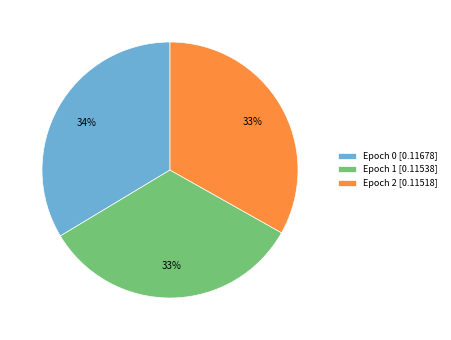

Is it true that Epoch 1 [0.11538] is 33% of the pie?

True